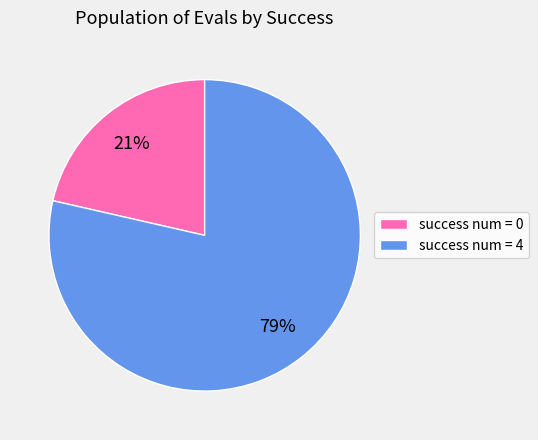

To the nearest percent, what is the average slice percentage?

50%